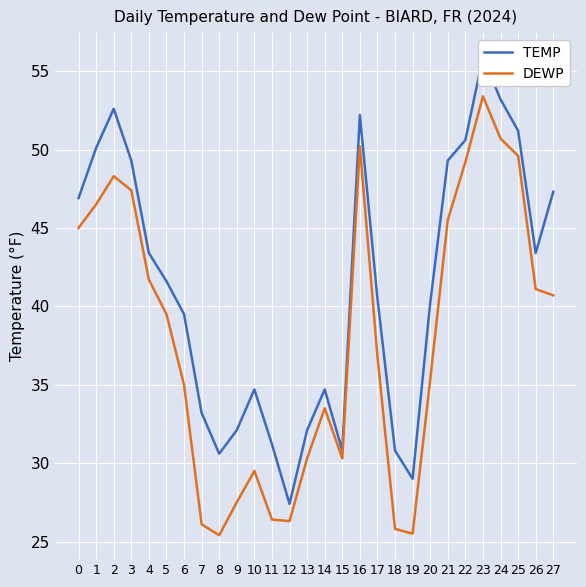

How many series are shown in this chart?

2